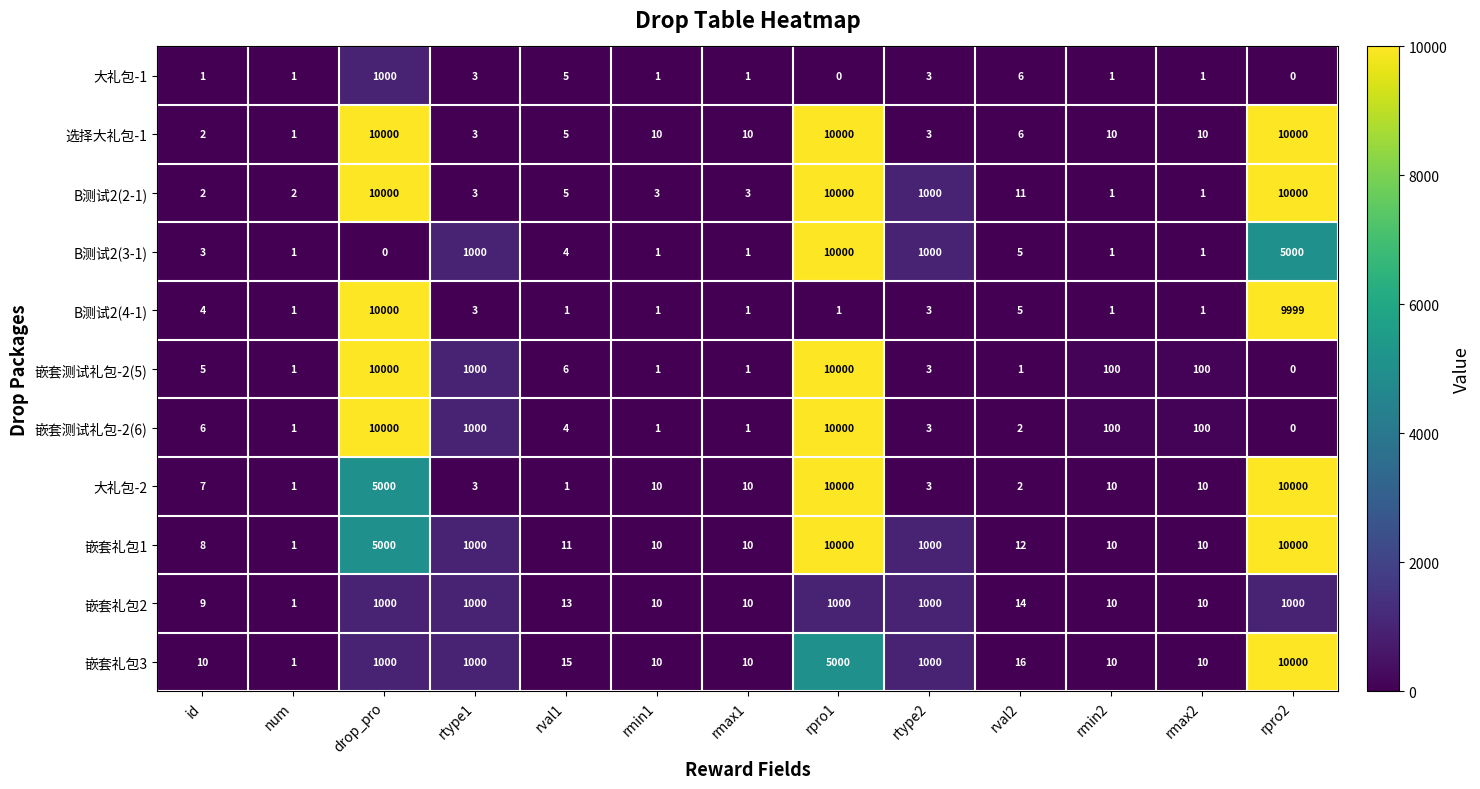

What is the approximate value of 大礼包-1 at drop_pro?

1000